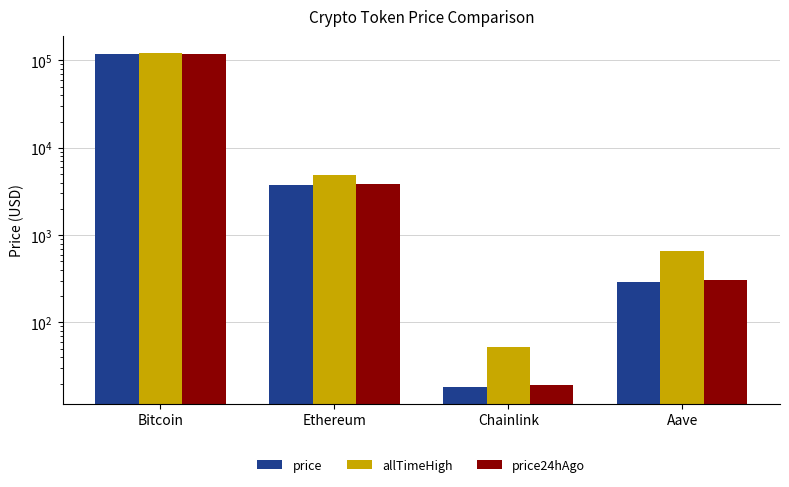

Is it true that price equals 5.0 at Chainlink?

False